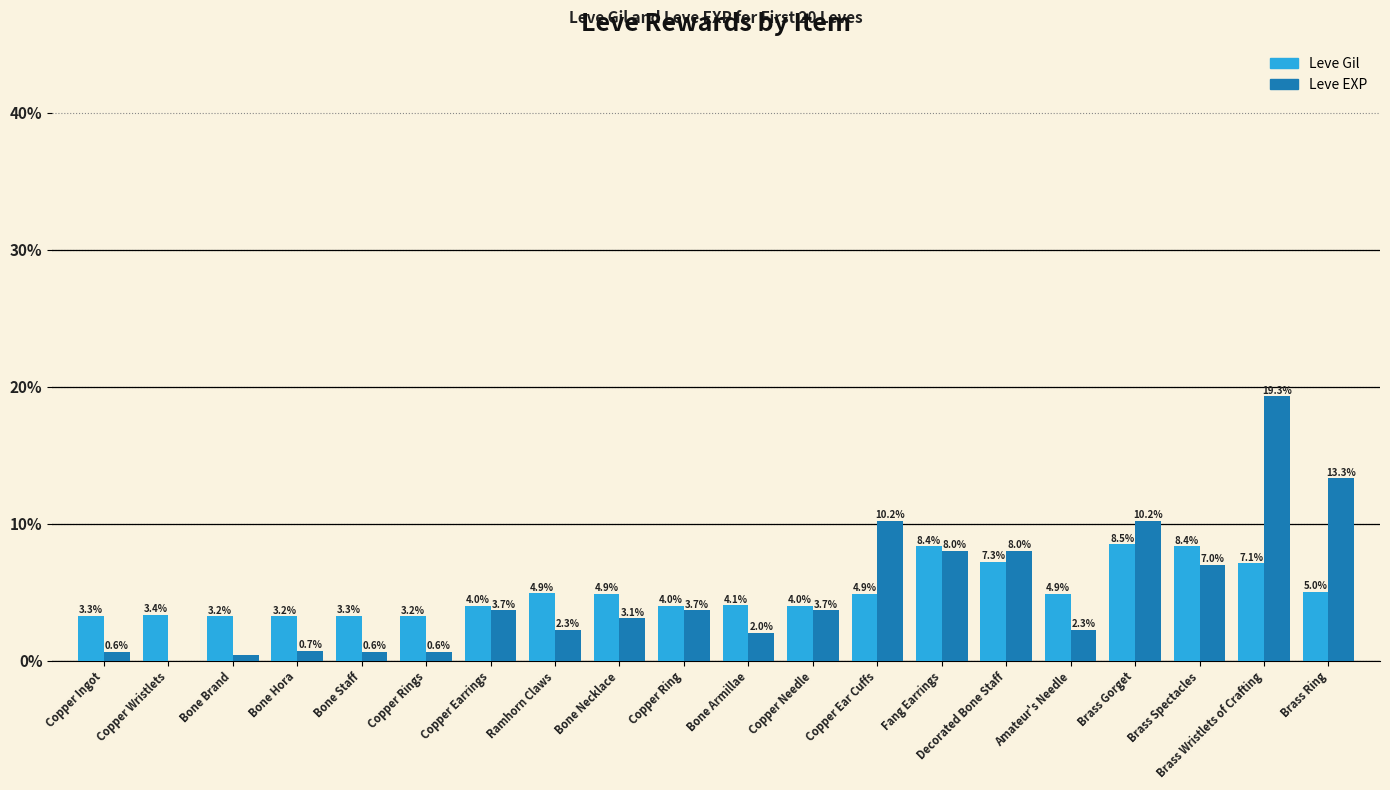

At which label does Leve Gil reach its peak?

Brass Gorget